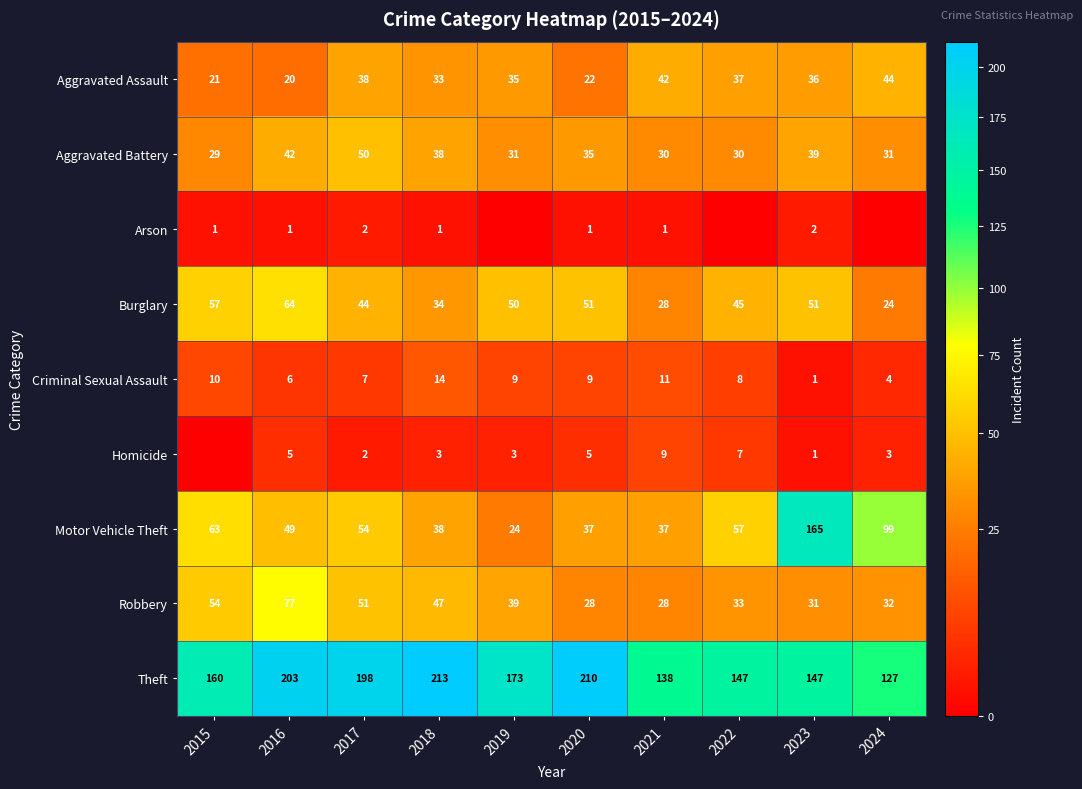

Rank the series at 2016 from highest to lowest value.

Theft, Robbery, Burglary, Motor Vehicle Theft, Aggravated Battery, Aggravated Assault, Criminal Sexual Assault, Homicide, Arson